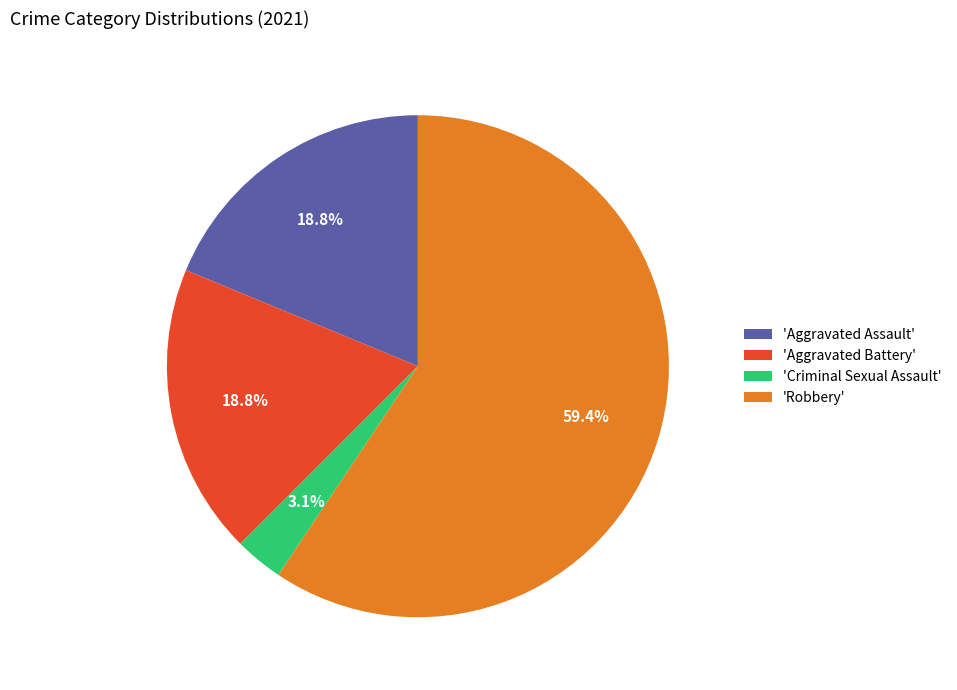

What portion of the pie excludes 'Criminal Sexual Assault'?

96.9%